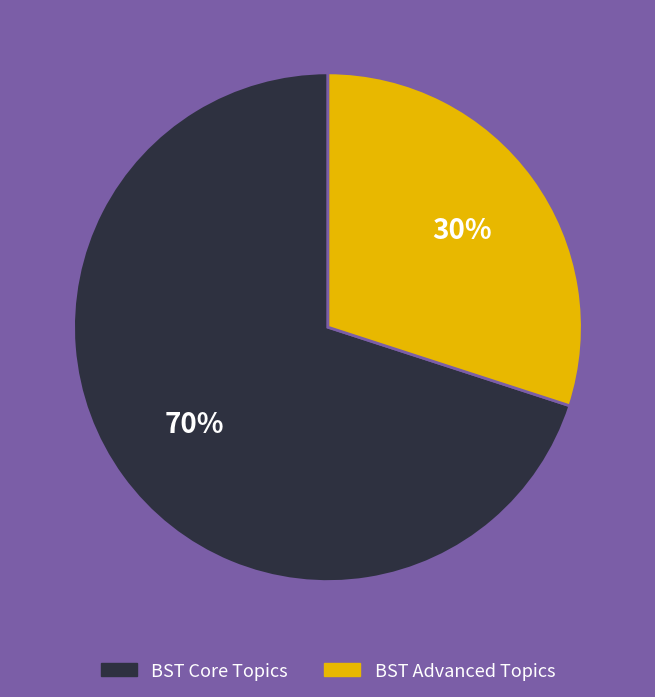

Is there any slice that represents more than half of the pie?

Yes